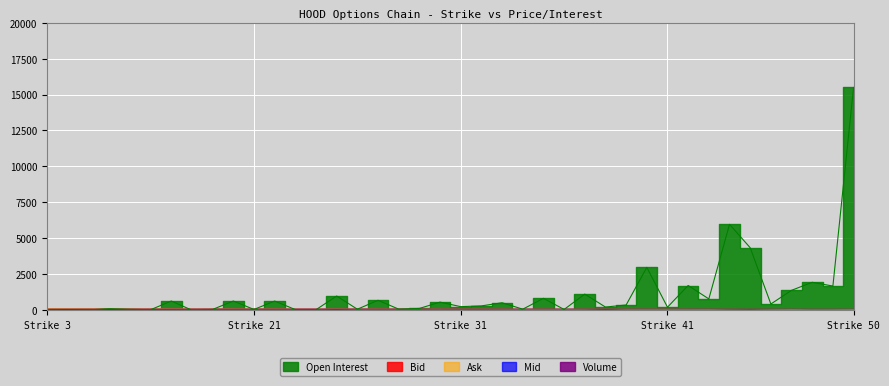

What is the value of the Open Interest point at the 39th from the left?

1680.0